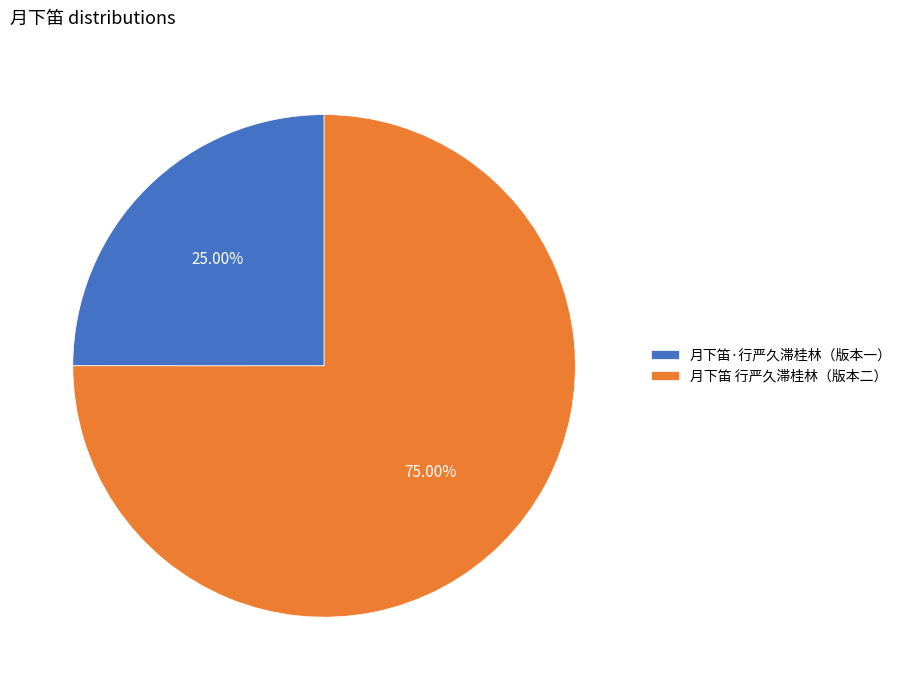

Between 月下笛·行严久滞桂林（版本一） and 月下笛 行严久滞桂林（版本二）, which is larger?

月下笛 行严久滞桂林（版本二）